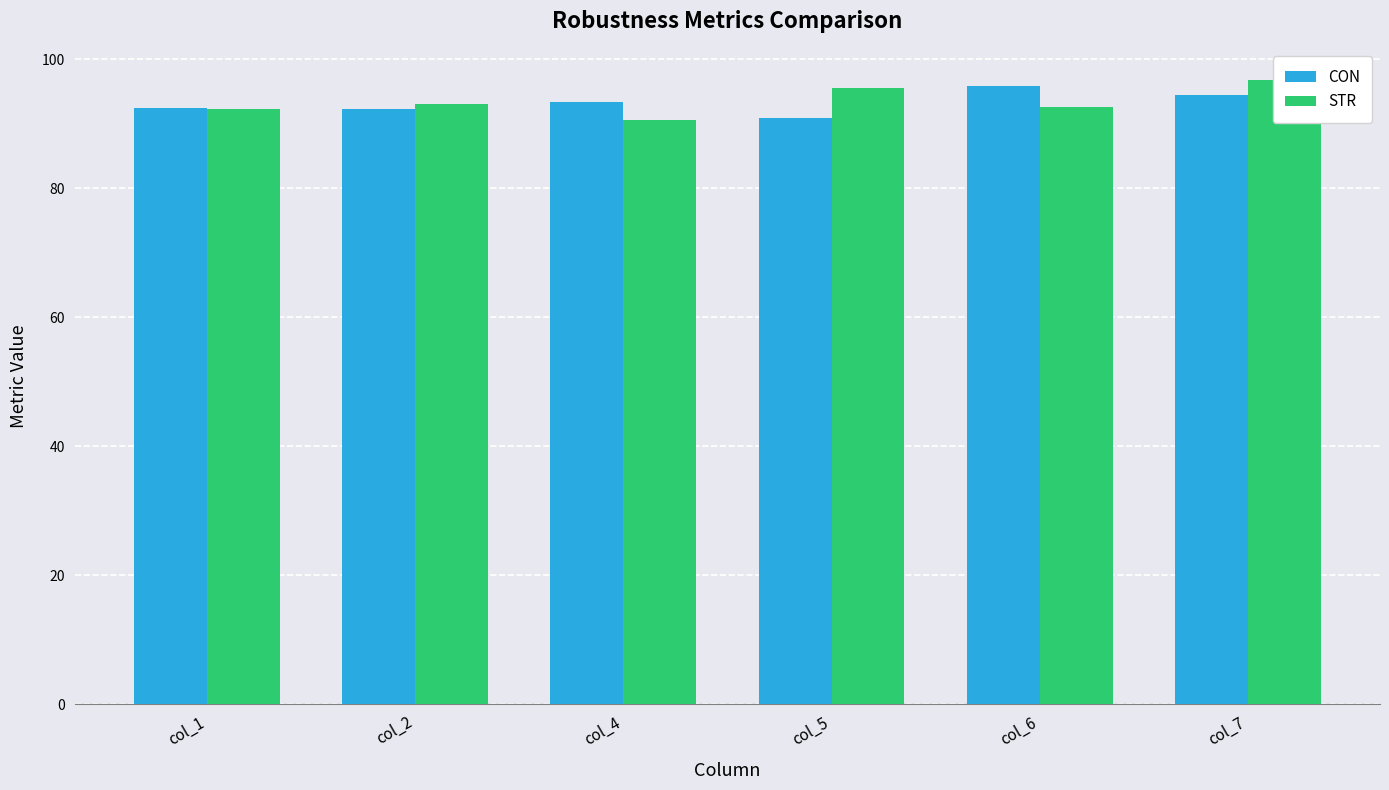

How many bars are there in total?

12